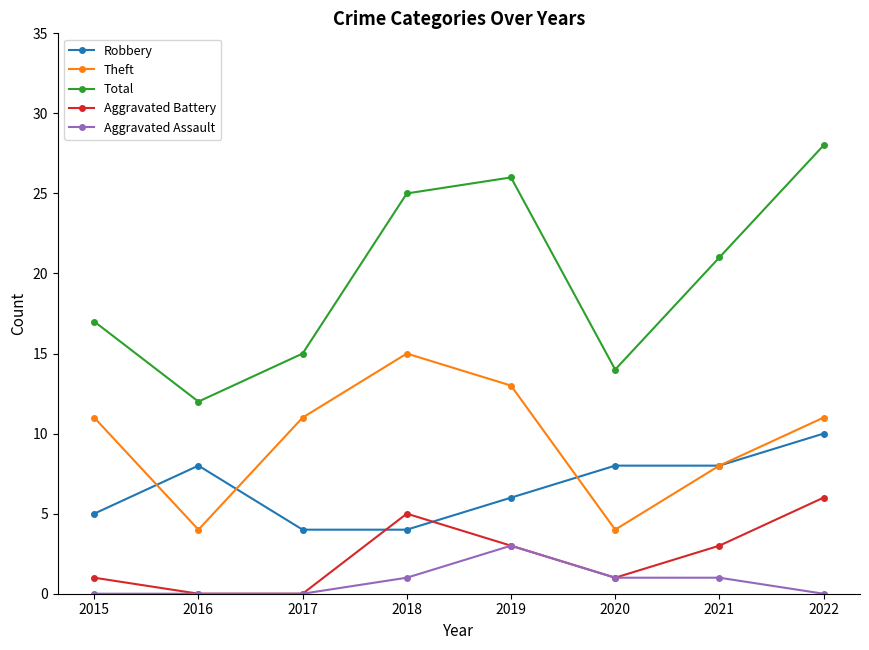

At which category does the chart reach its peak across all series?

2022